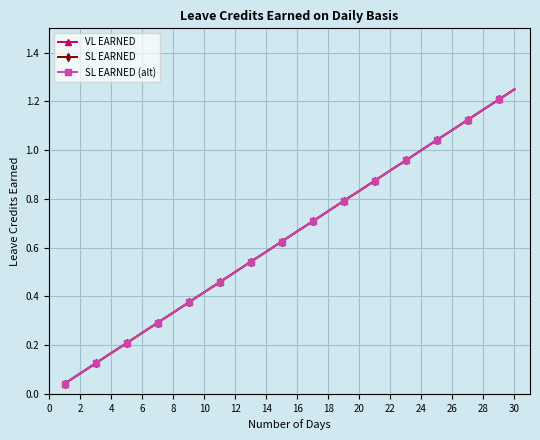

True or false: SL EARNED has more than 2 interior local peaks.

False